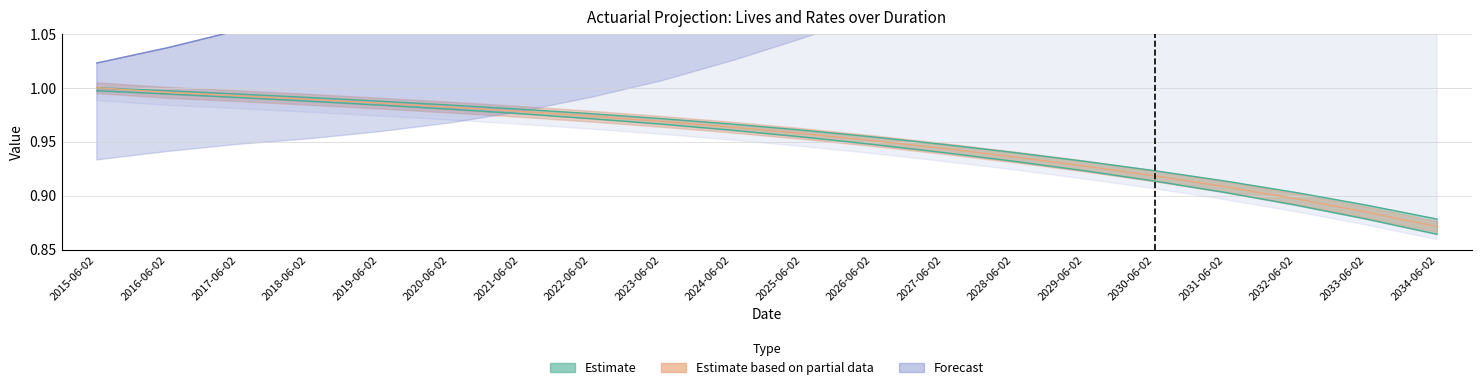

What is the sum of the LIVES_BD values at 2027-06-02 and 2015-06-02?

1.9